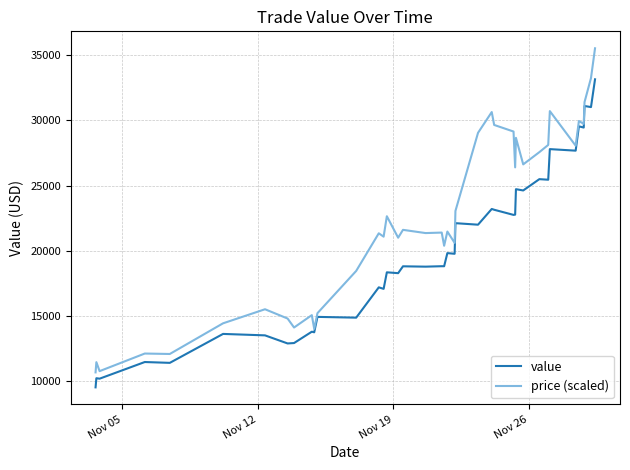

True or false: value has more than 0 points higher than both neighbors.

True